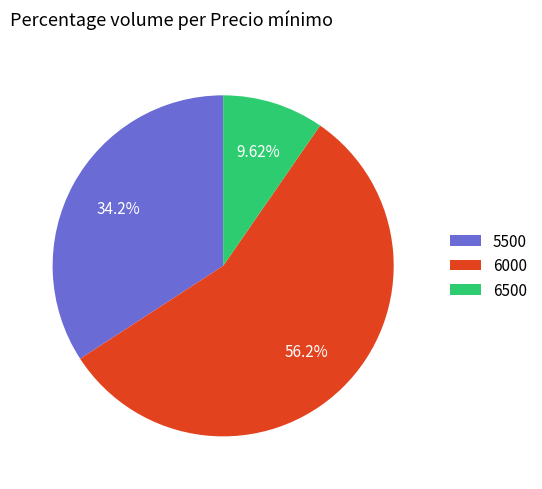

Which slice is the smallest?

6500